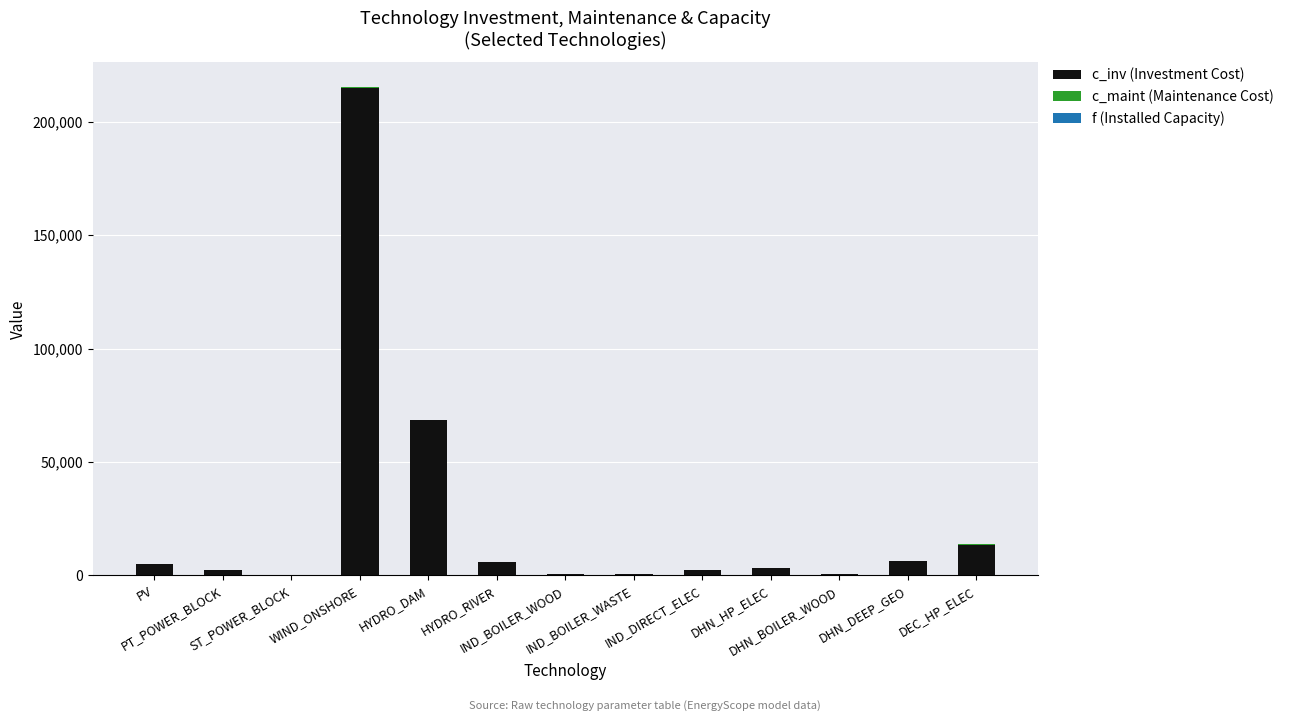

What is the average value of the c_inv (Investment Cost) series?

24834.2